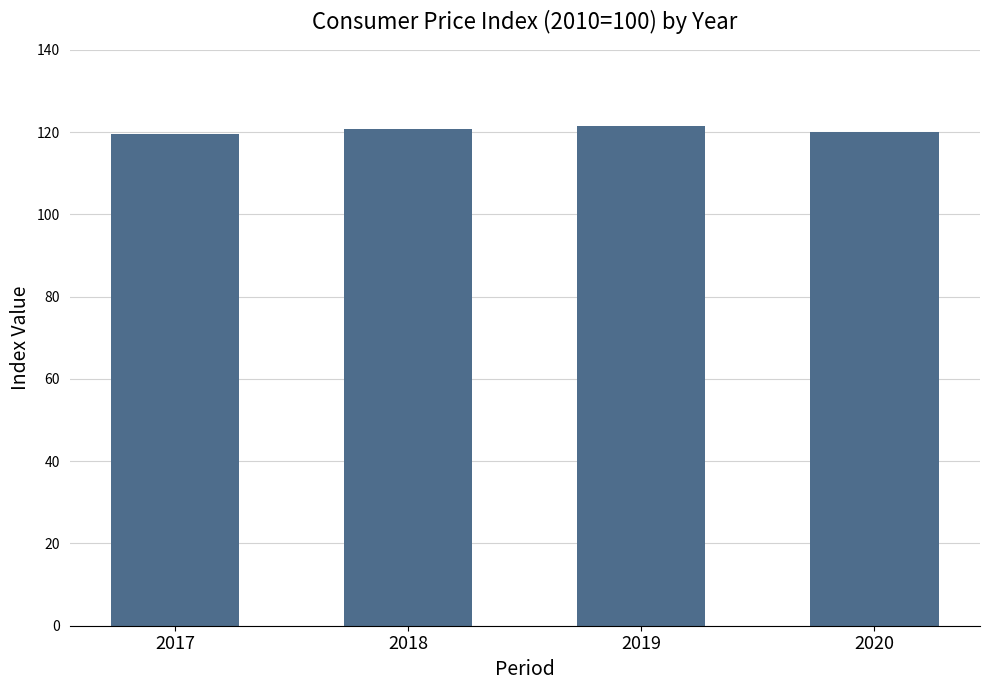

Reading left to right, what are all the values shown in this chart?

2017=119.5	2018=120.7	2019=121.5	2020=120.1